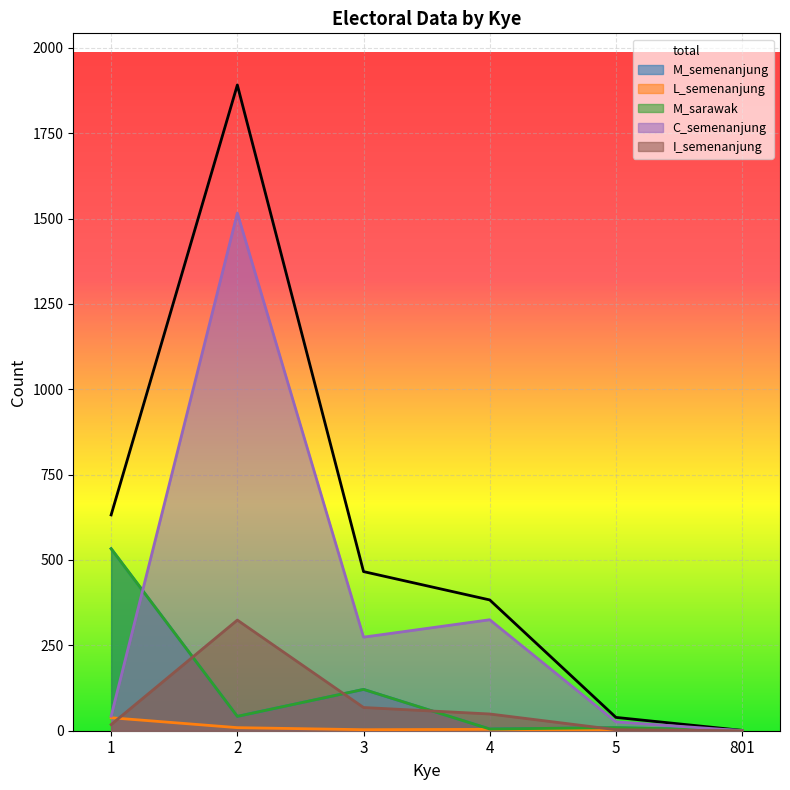

Which has a higher value, 5 or 3?

3